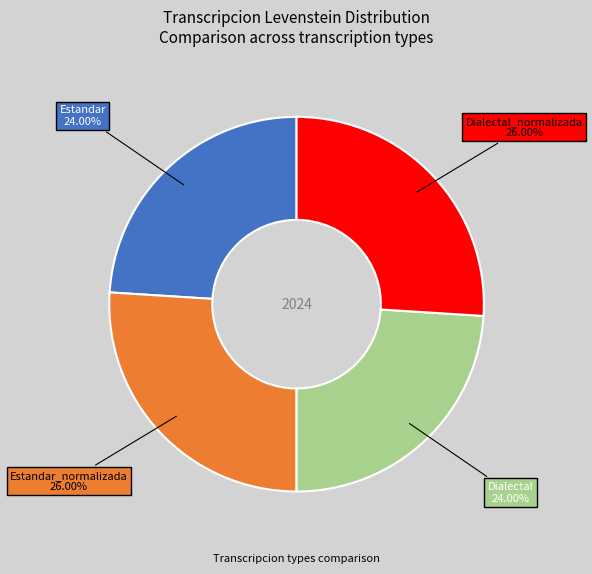

What is the ratio of the value at Dialectal to the value at Estandar?

1.0